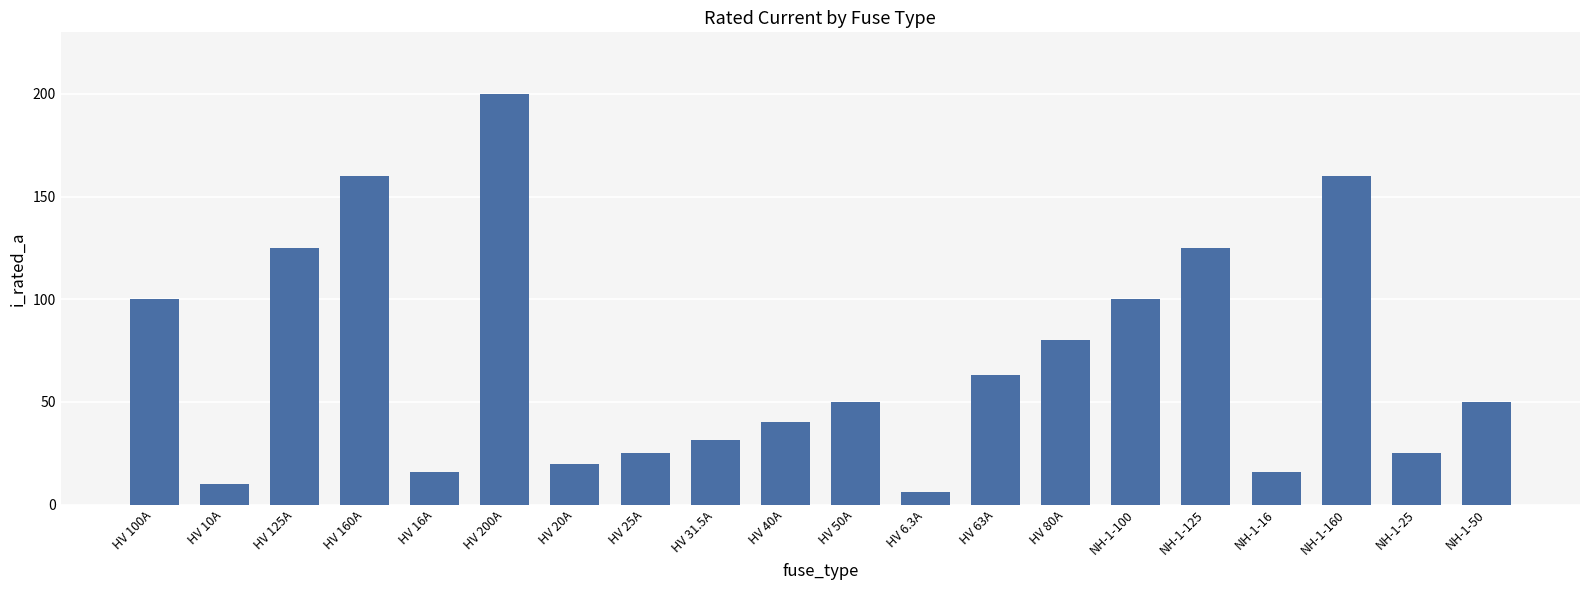

How many distinct data groups are displayed?

1